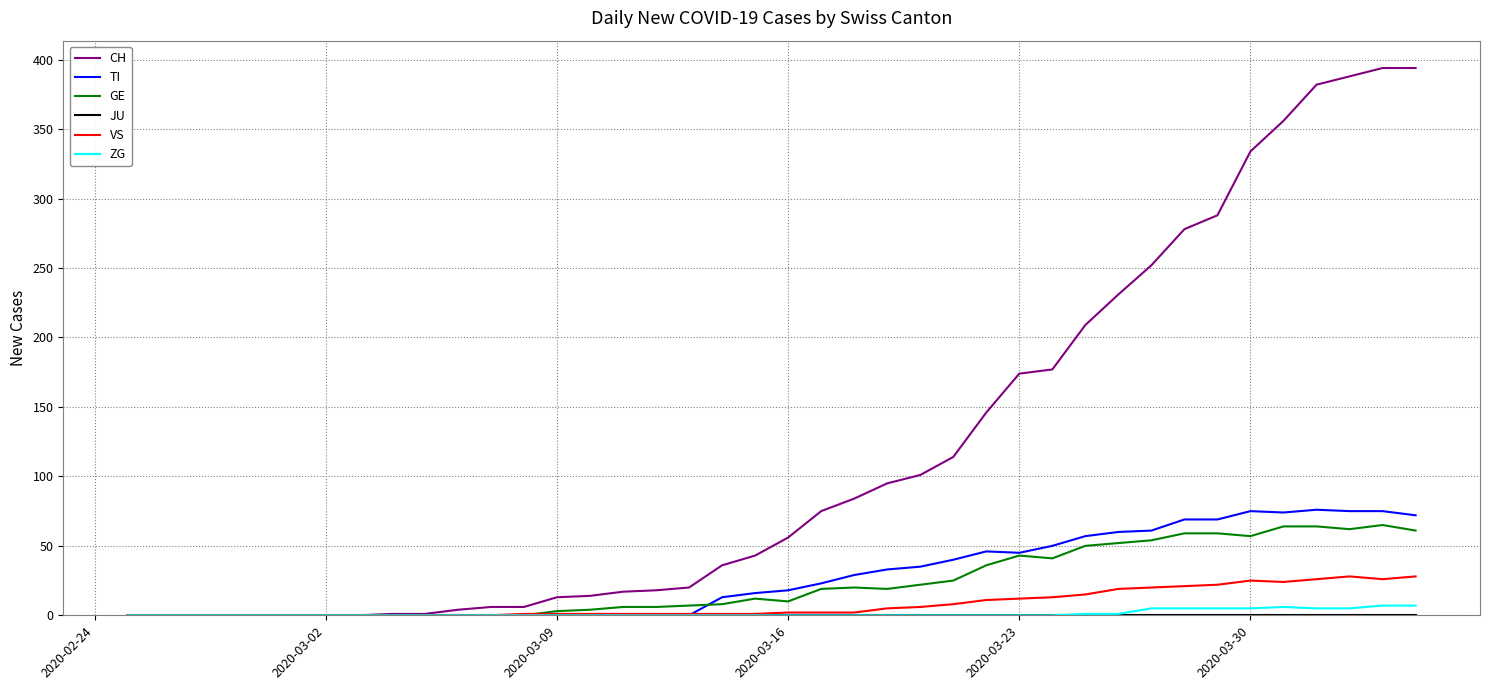

What is the highest value of the GE series?

65